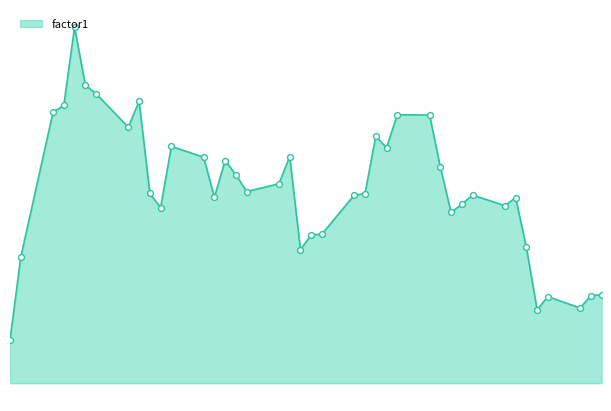

Does the chart have visible grid lines?

No